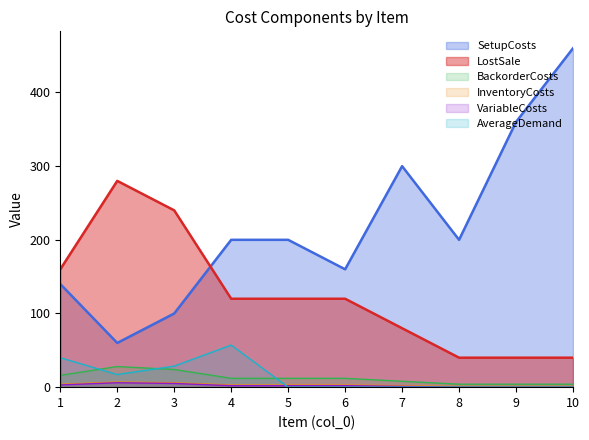

Which series has the largest total across all categories?

SetupCosts